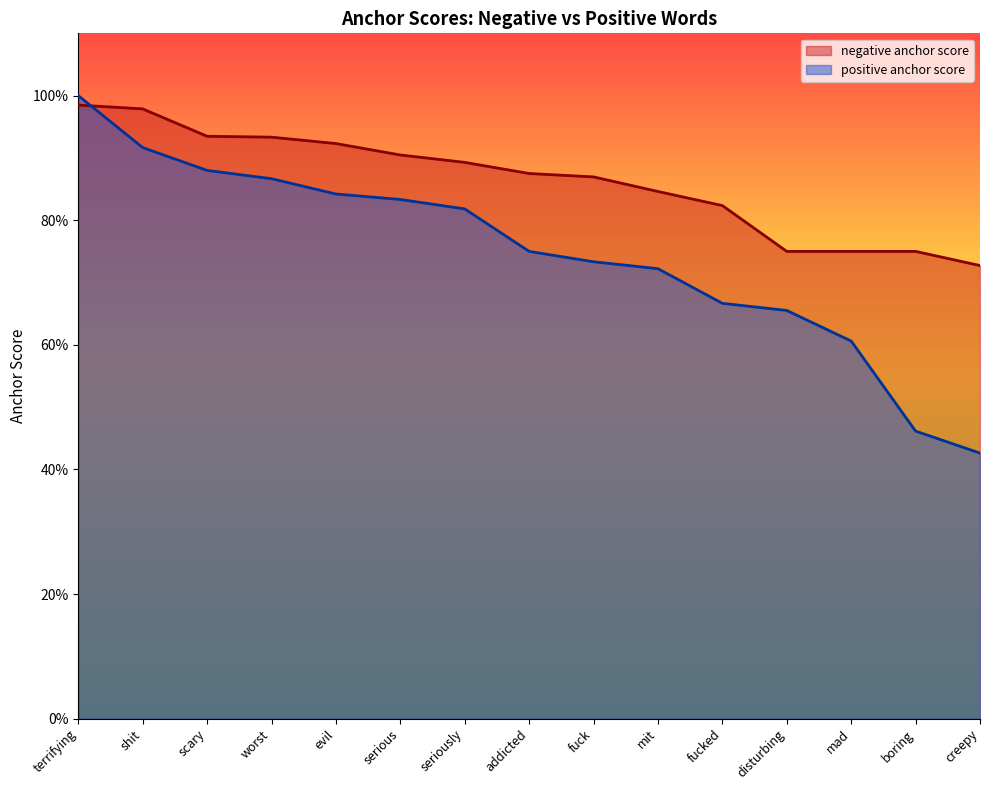

What is the value of the positive anchor score point at the 14th from the left?

0.5